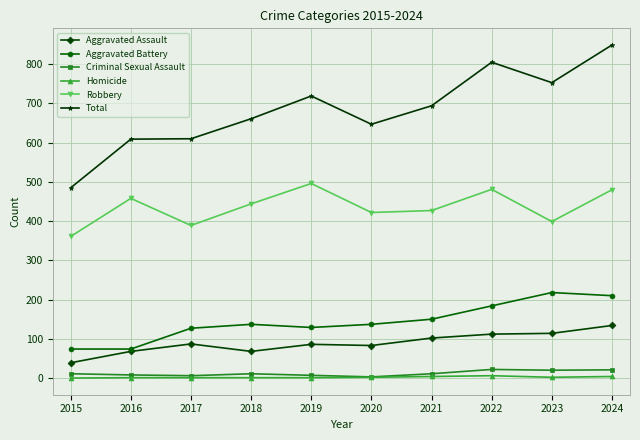

True or false: Aggravated Battery has a value of 74 at 2015.

True